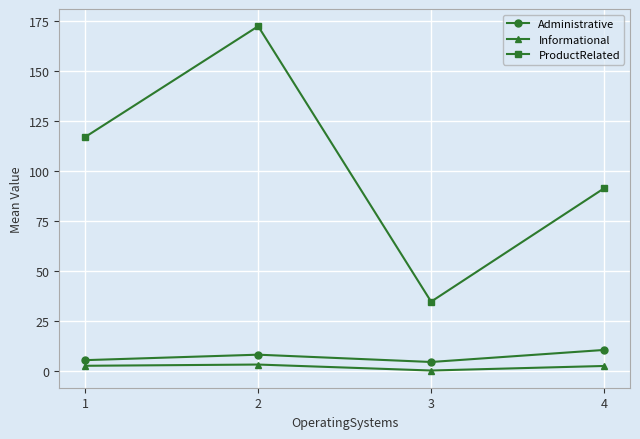

Is this an area chart (filled region under the line)?

No